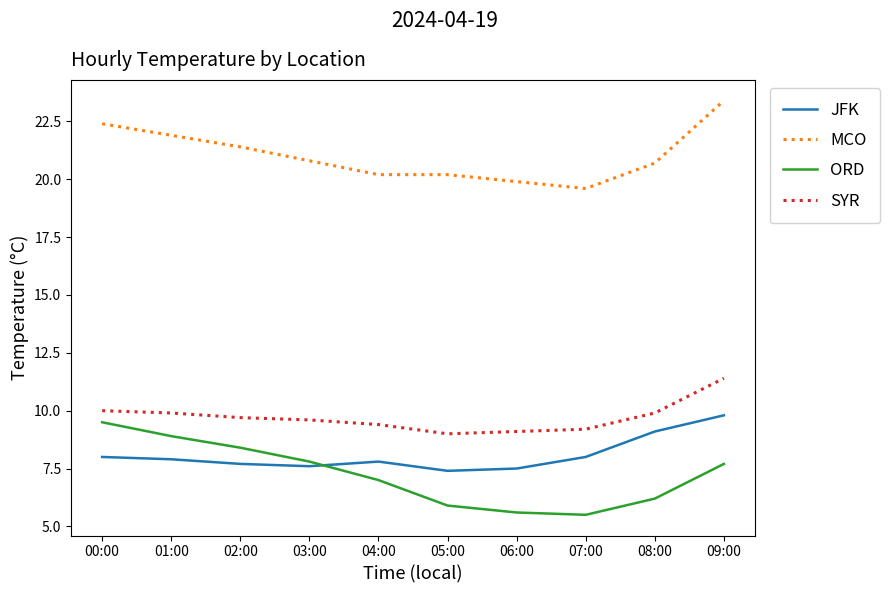

Read the SYR value at 02:00.

9.7